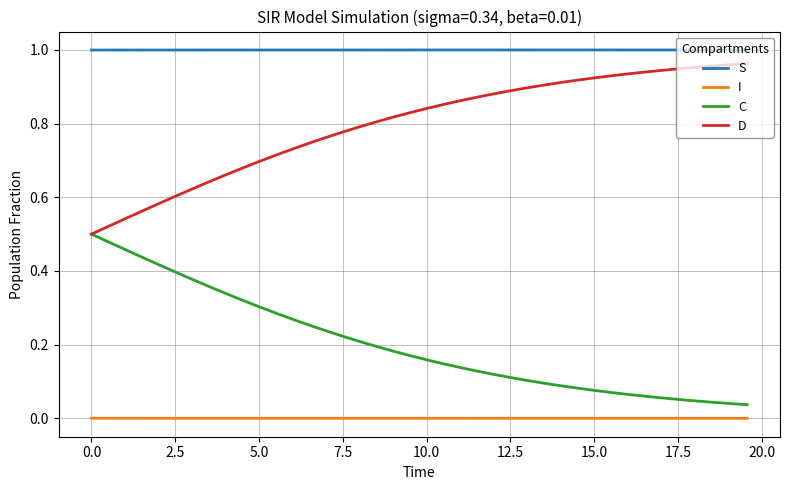

True or false: S and I cross at least once.

False